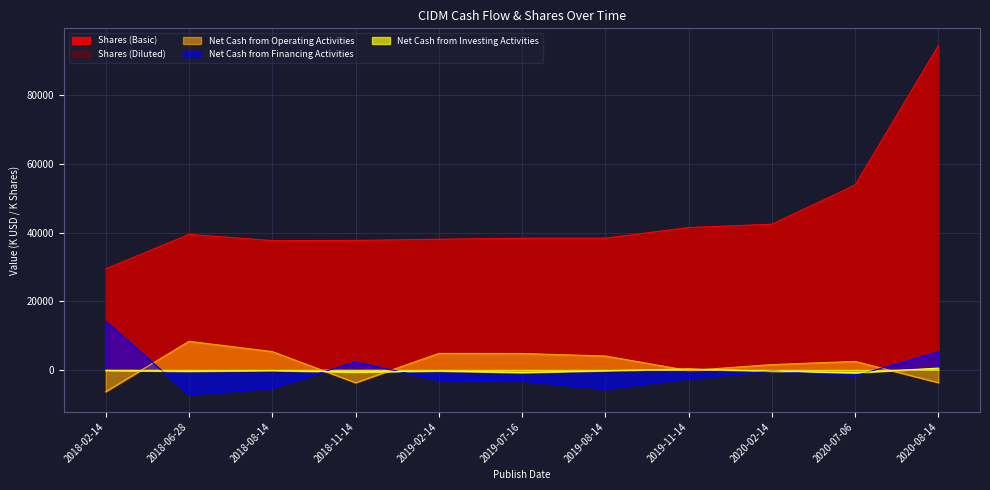

List the labels in order of Net Cash from Investing Activities value, largest first.

2020-08-14, 2019-11-14, 2018-02-14, 2018-08-14, 2019-08-14, 2019-02-14, 2020-02-14, 2018-06-28, 2018-11-14, 2019-07-16, 2020-07-06